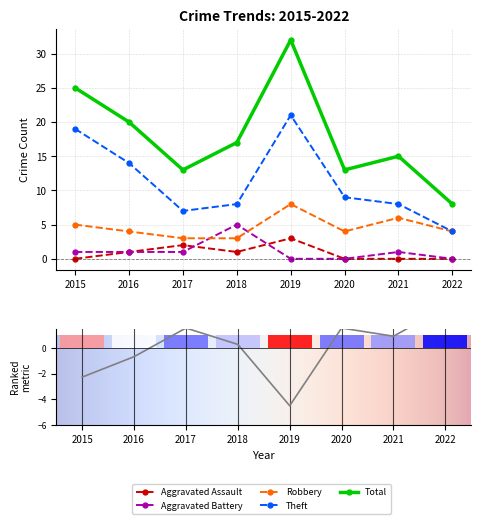

Which category has the lowest value in the Total series?

2022